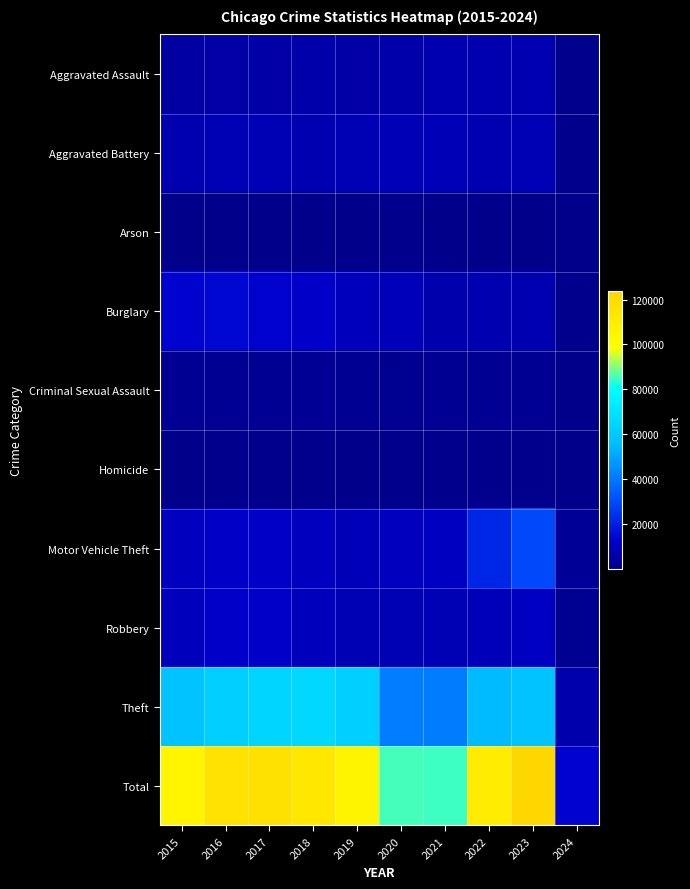

Reading left to right, transcribe all the data shown in this chart.

Aggravated Assault: 2015=4480	2016=5712	2017=5793	2018=6001	2019=5841	2020=6264	2021=7242	2022=7280	2023=7703	2024=867
Aggravated Battery: 2015=7019	2016=8086	2017=7845	2018=7735	2019=7858	2020=8319	2021=8347	2022=7488	2023=8074	2024=816
Arson: 2015=448	2016=515	2017=444	2018=373	2019=376	2020=588	2021=529	2022=422	2023=510	2024=57
Burglary: 2015=13184	2016=14289	2017=13001	2018=11747	2019=9638	2020=8758	2021=6662	2022=7594	2023=7456	2024=833
Criminal Sexual Assault: 2015=1691	2016=1846	2017=1965	2018=2020	2019=1907	2020=1479	2021=1720	2022=1783	2023=1794	2024=187
Homicide: 2015=496	2016=786	2017=672	2018=588	2019=499	2020=787	2021=804	2022=722	2023=624	2024=48
Motor Vehicle Theft: 2015=10068	2016=11286	2017=11380	2018=9985	2019=8977	2020=9959	2021=10602	2022=21457	2023=29202	2024=2741
Robbery: 2015=9638	2016=11960	2017=11880	2018=9681	2019=7995	2020=7855	2021=7918	2022=8964	2023=11058	2024=1137
Theft: 2015=57350	2016=61623	2017=64386	2018=65288	2019=62494	2020=41328	2021=40808	2022=54861	2023=57237	2024=6584
Total: 2015=104374	2016=116103	2017=117366	2018=113418	2019=105585	2020=85337	2021=84632	2022=110571	2023=123658	2024=13270